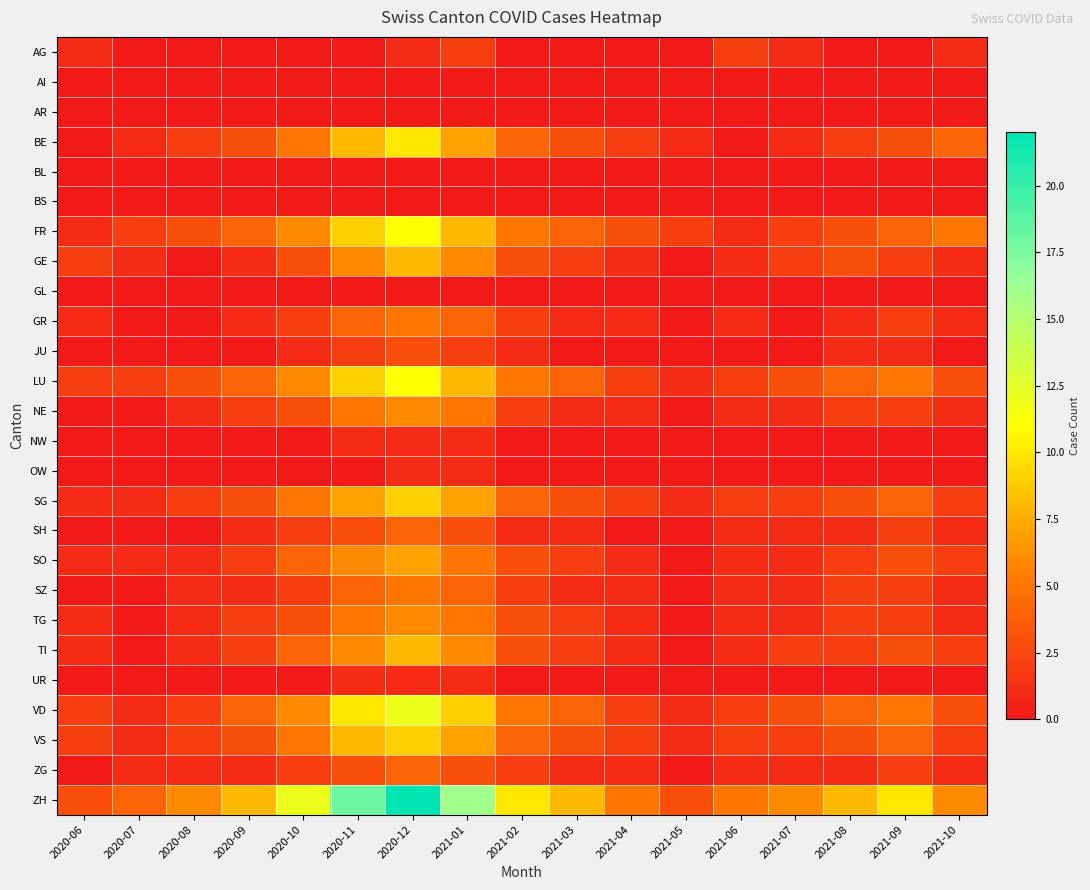

What is the spread (max minus min) of values at 2021-08?

8